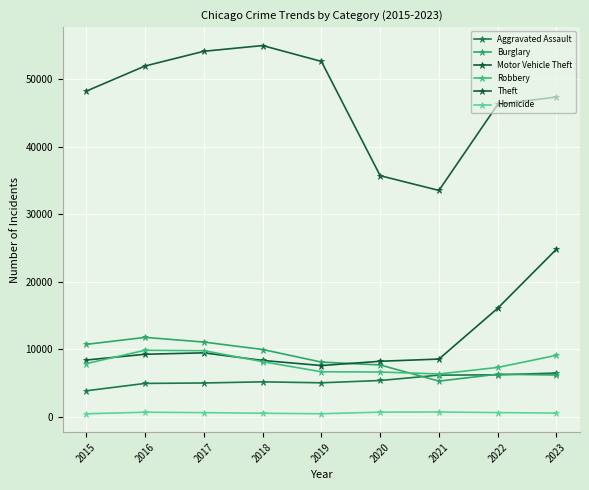

How many data points in Theft are less than 48263?

4